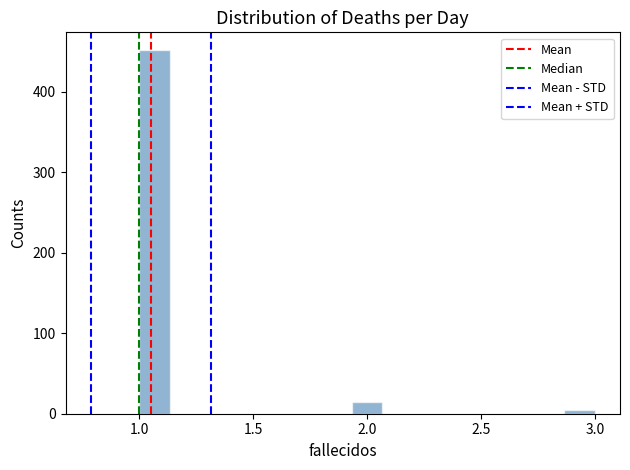

Read against the x-axis, roughly where is the centre of the tallest bar?

1.05